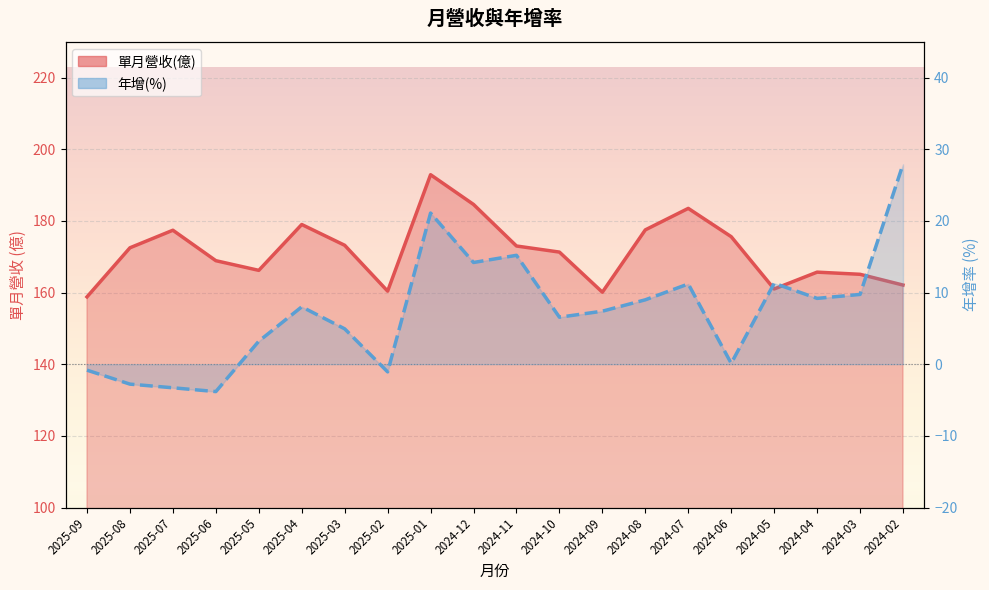

At 2024-10, list the series in order from largest to smallest.

單月營收(億), 年增(%)